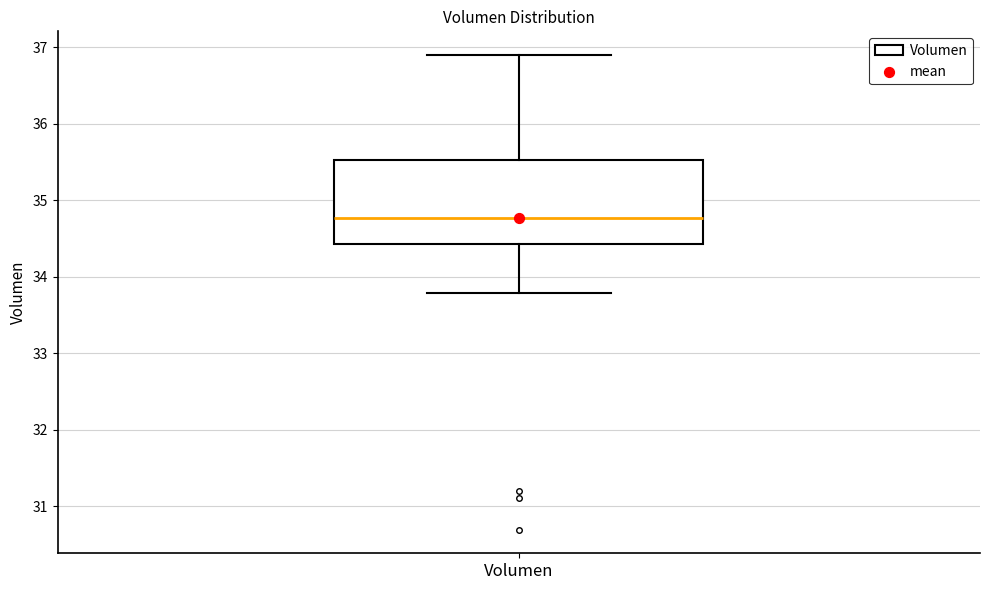

Where is the upper edge of the box for Volumen on the y-axis? The values are not printed on the chart, so give them approximately, as read against the axis.

35.5